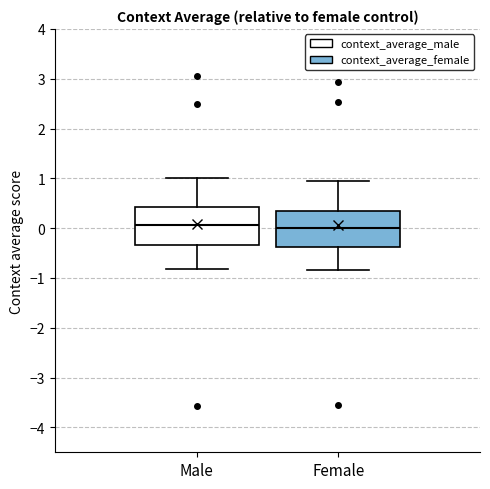

Reading left to right, transcribe this box plot: for each box, give where its median line is, the range the box spans, and where its two whiskers end, as read against the y-axis. The values are not printed on the chart, so give them approximately, as read against the axis.

Male: median 0.1, box -0.3 to 0.4, whiskers -0.8 to 1.0
Female: median 0.0, box -0.4 to 0.3, whiskers -0.8 to 1.0